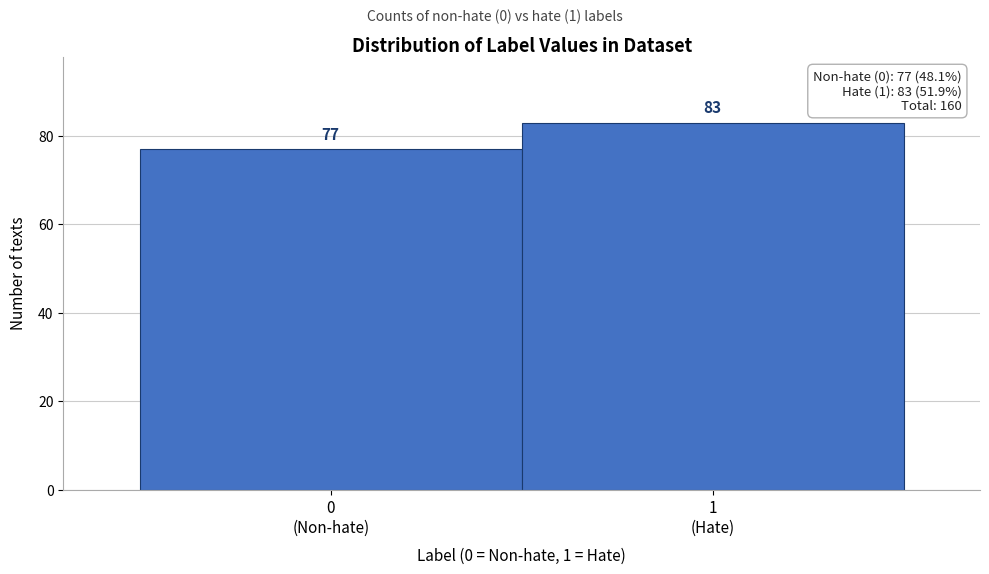

Reading left to right, transcribe all the data shown in this chart.

77	83